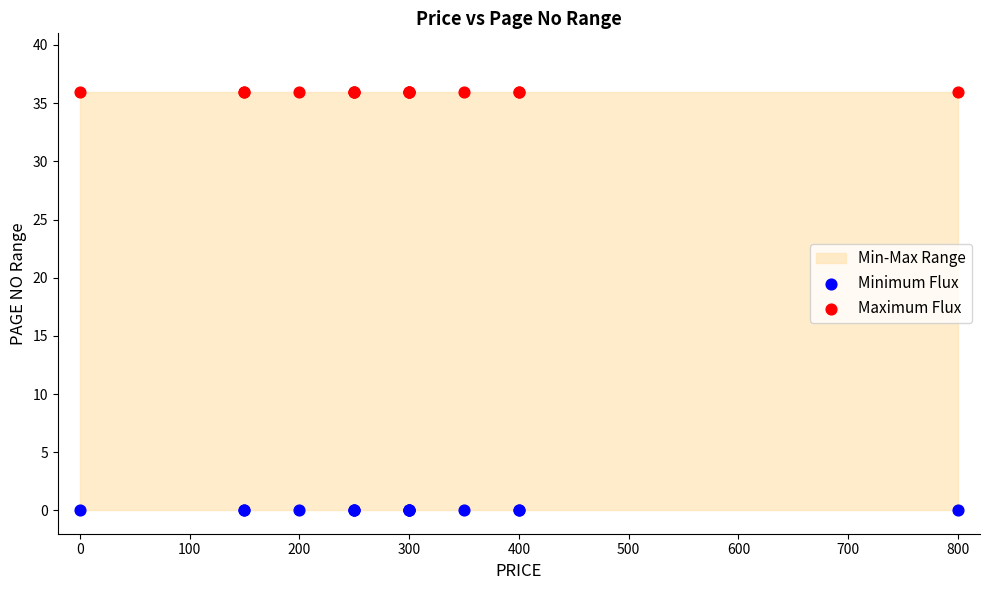

Which series reaches the maximum Y coordinate?

Maximum Flux